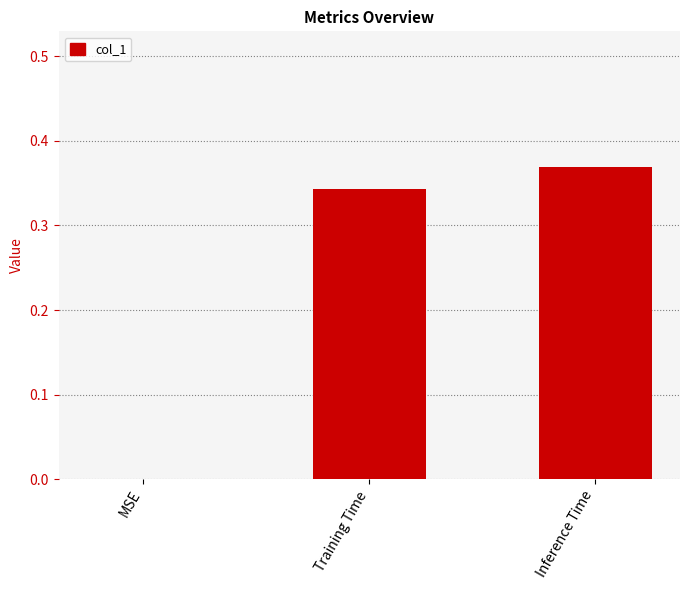

What is the change in value from MSE to Training Time?

+0.3